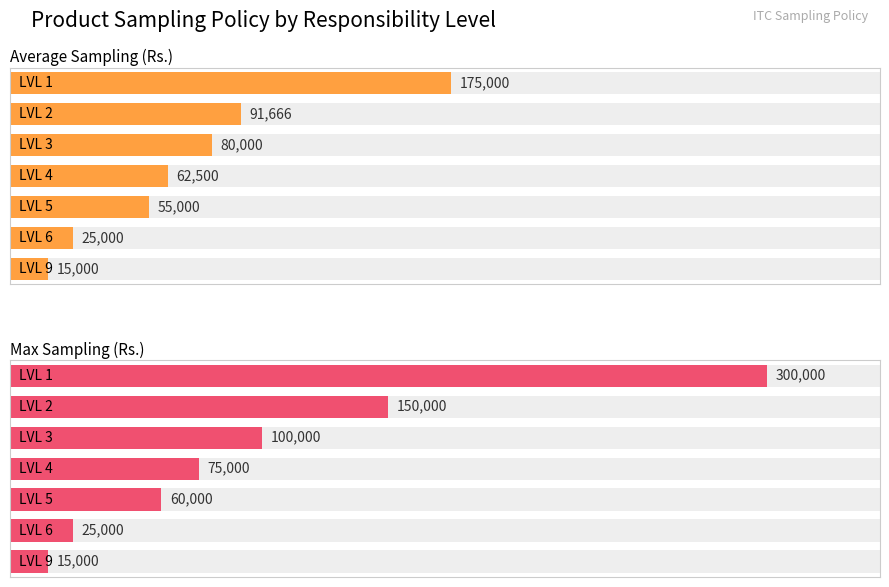

Is it true that Max Sampling (Rs.) equals 24895 at 6?

False